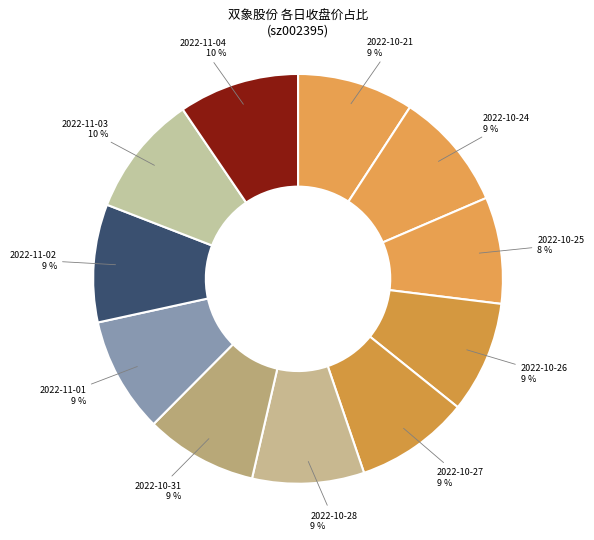

How many segments does this pie chart have?

11